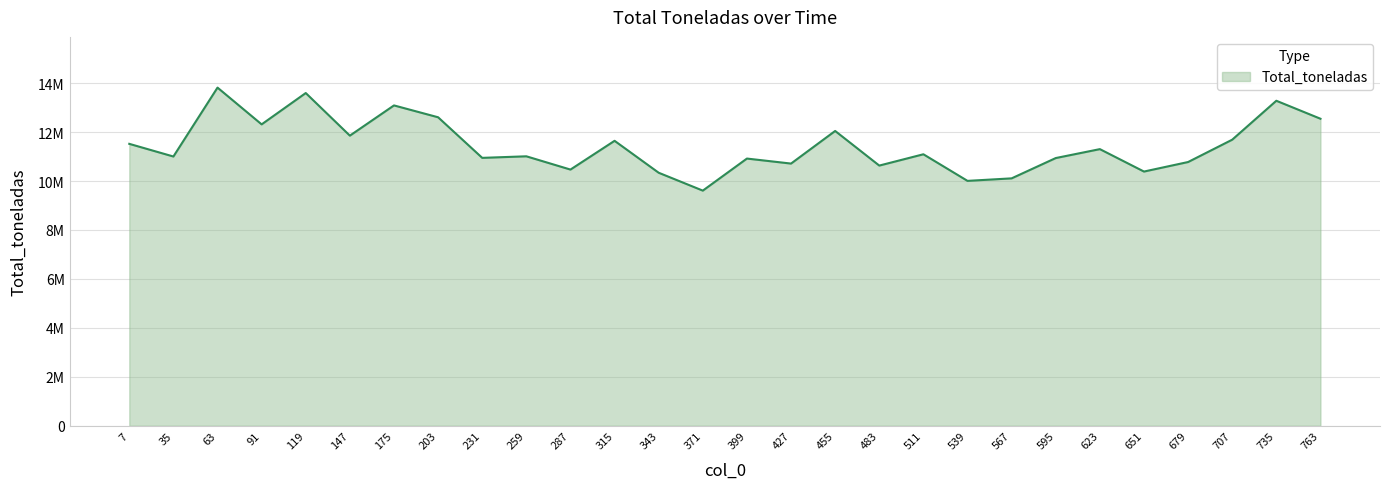

Where is the data nearest to the value 11712030?

707